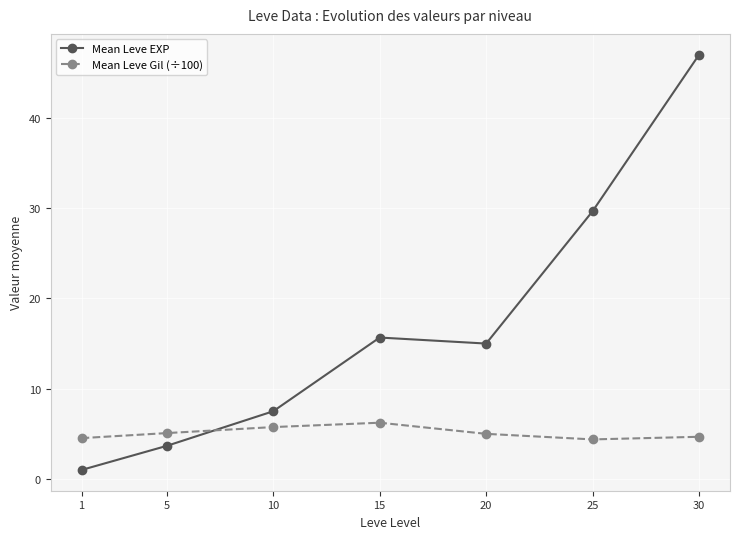

What is the lowest value of the Mean Leve EXP series?

1.0